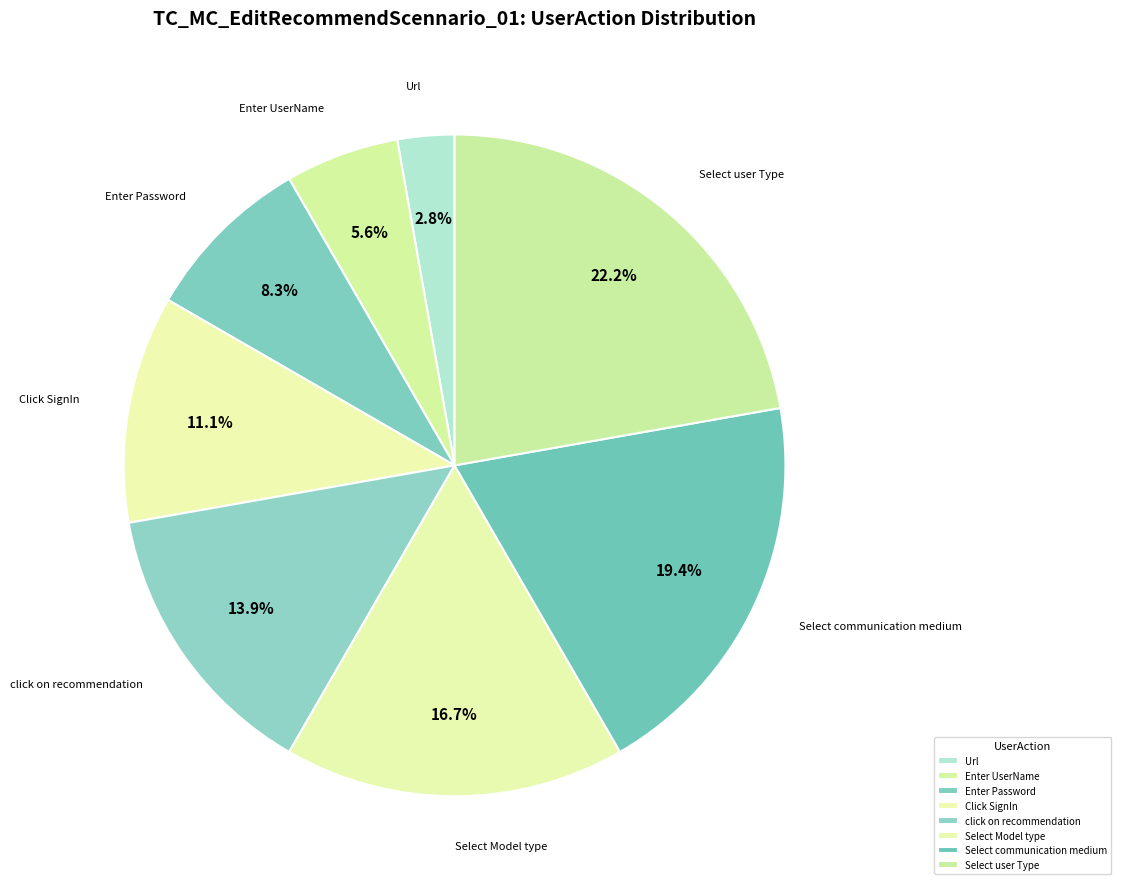

Is it true that Select Model type is 17% of the pie?

True